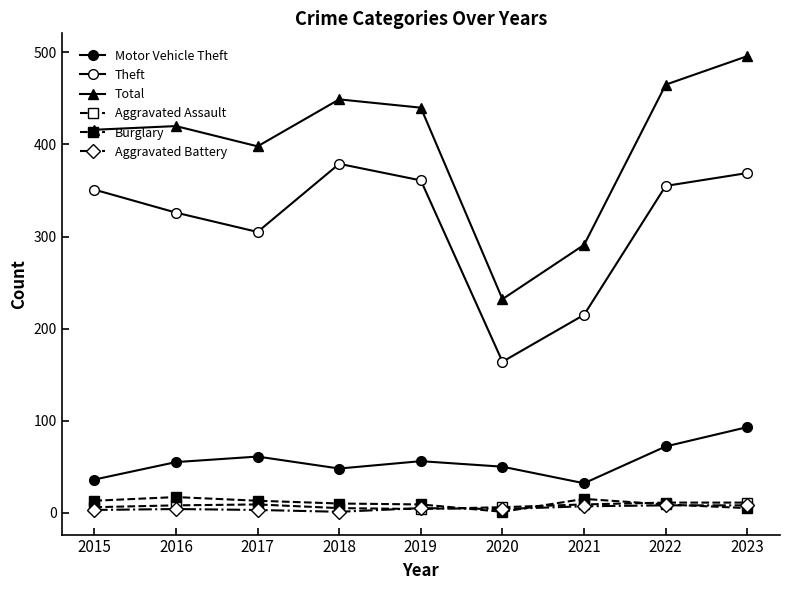

How many lines are shown in the chart?

6